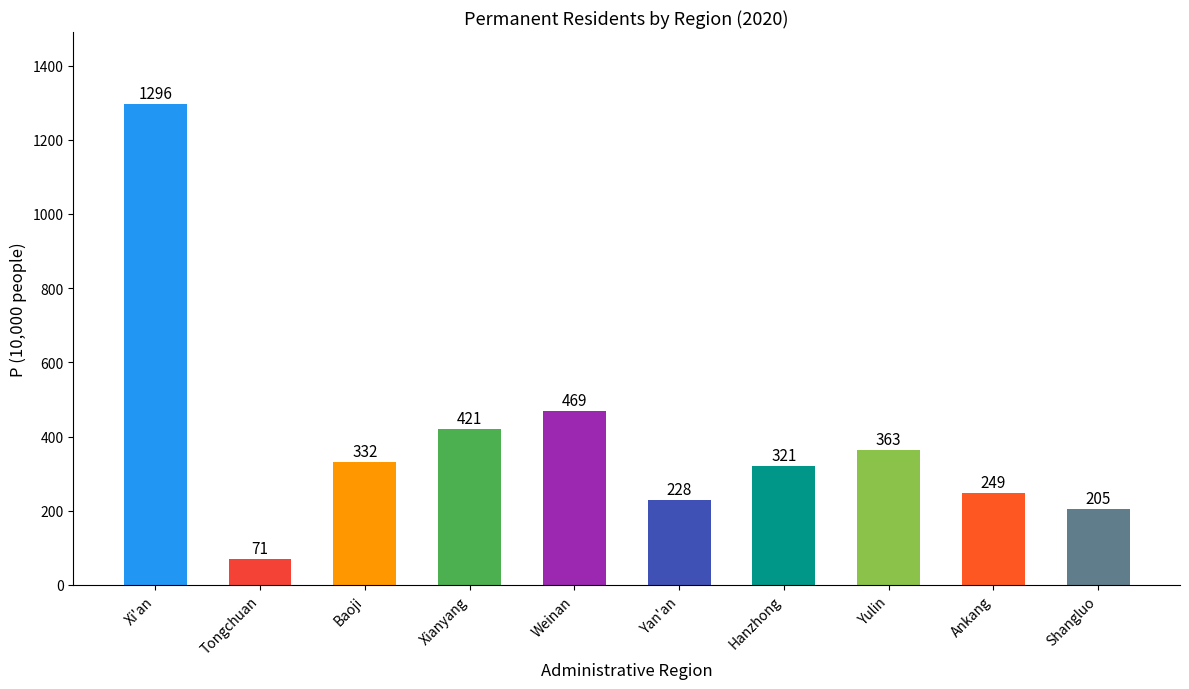

What is the sum of the values at Shangluo and Ankang?

454